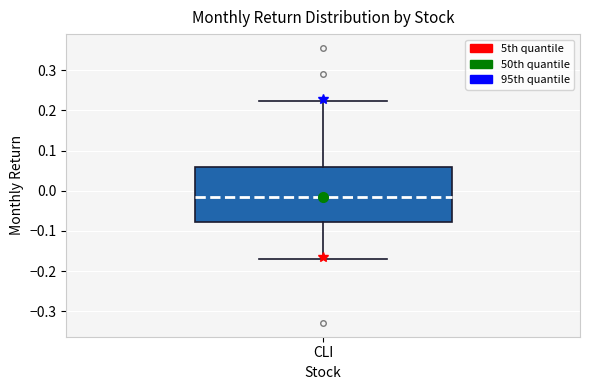

Read this box plot against the y-axis: the position of the median line, the range covered by the box, and the ends of both whiskers. The values are not printed on the chart, so give them approximately, as read against the axis.

median -0.01, box -0.08 to 0.06, whiskers -0.17 to 0.22